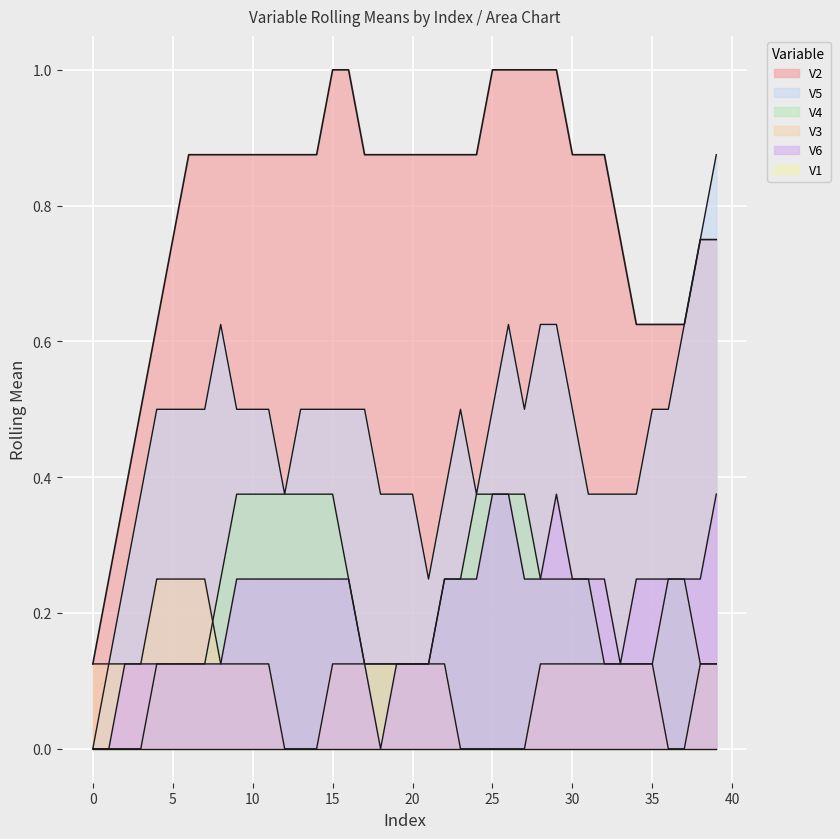

How many lines are shown in the chart?

6